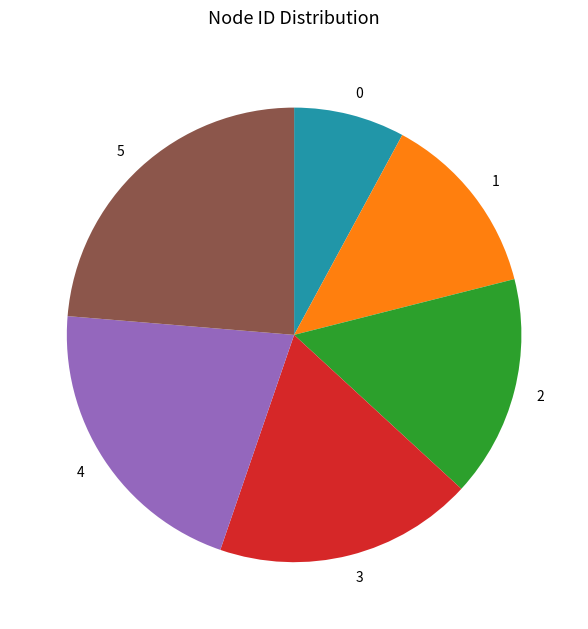

Is there any slice that represents more than half of the pie?

No